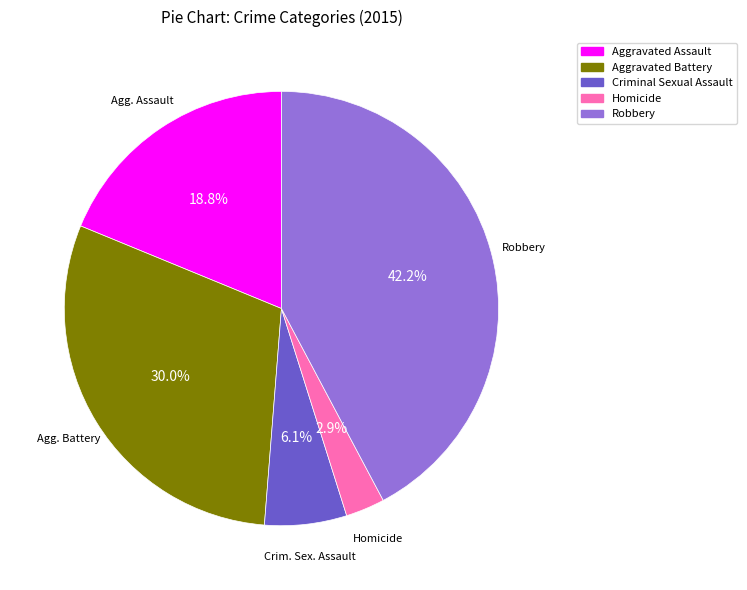

How many segments does this pie chart have?

5